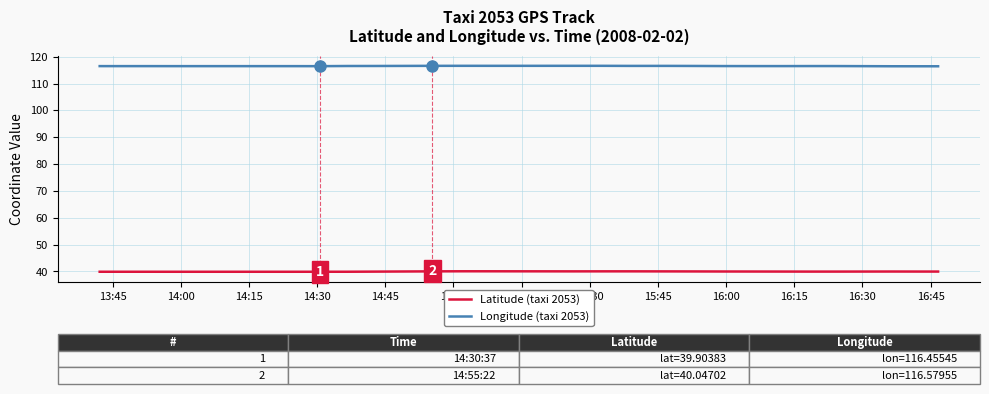

What is the minimum value for Latitude (taxi 2053)?

39.9